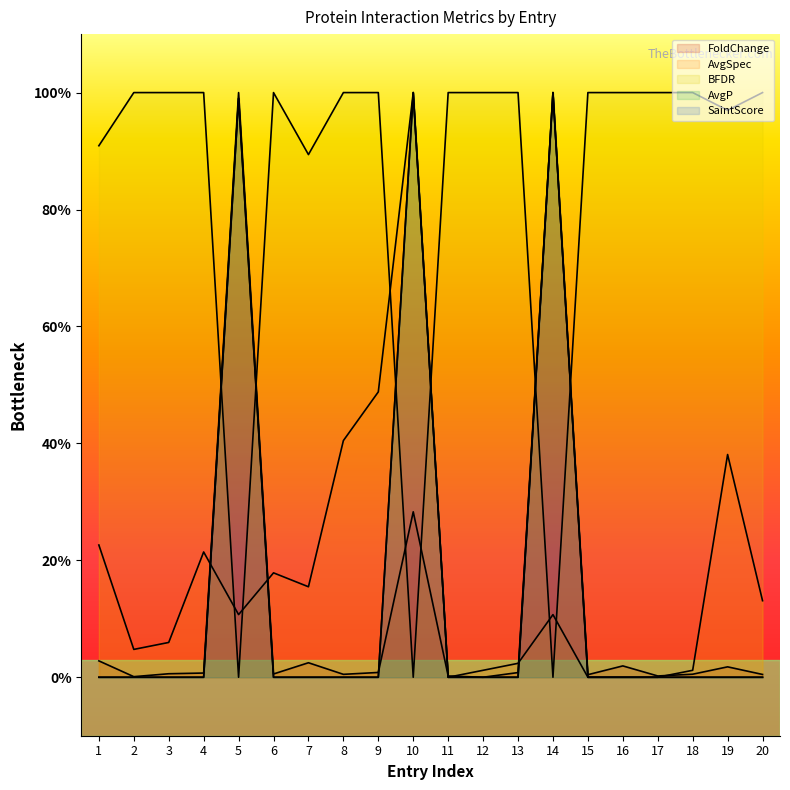

Which series ends up on top after the final intersection of BFDR and AvgP?

BFDR